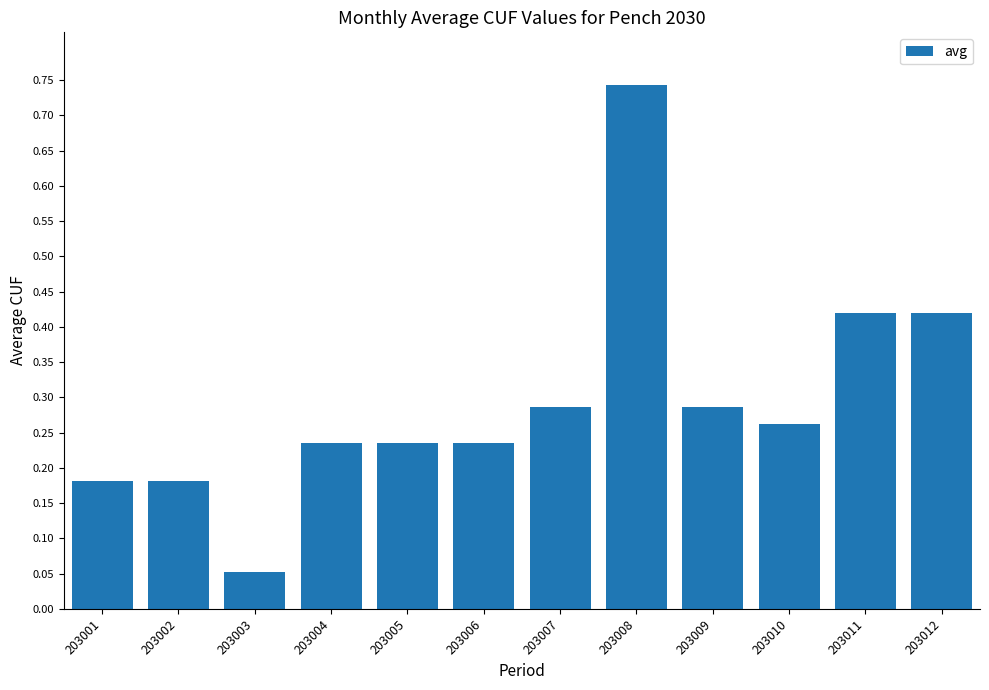

Which label corresponds to the smallest value in the chart?

203003